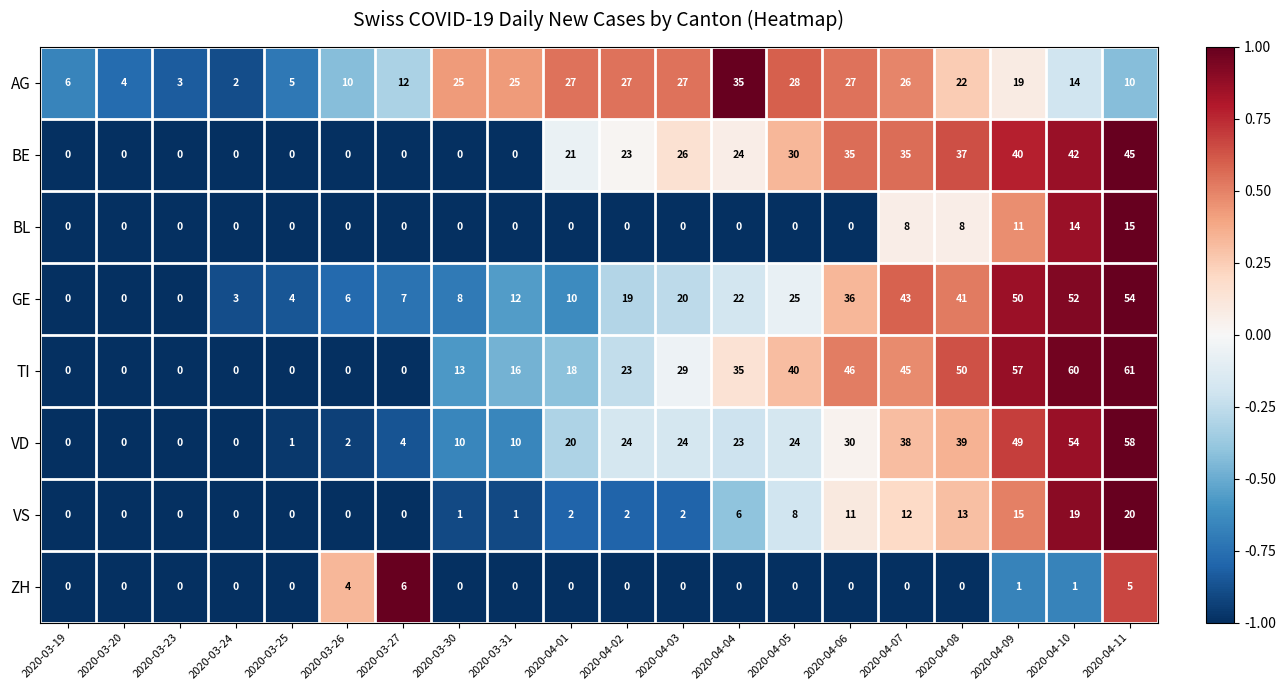

Which series has the largest total across all categories?

TI